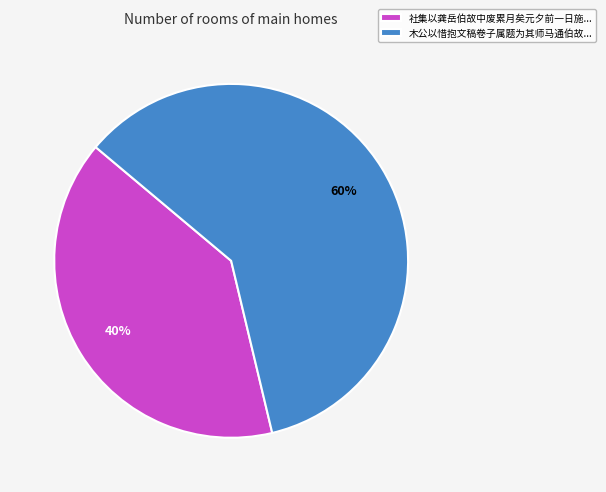

Count the number of slices in the pie.

2